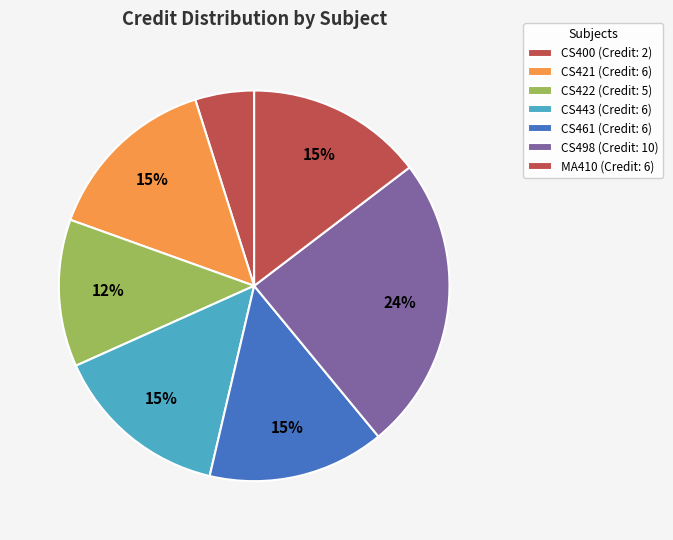

Which has a higher value, CS498 or CS421?

CS498